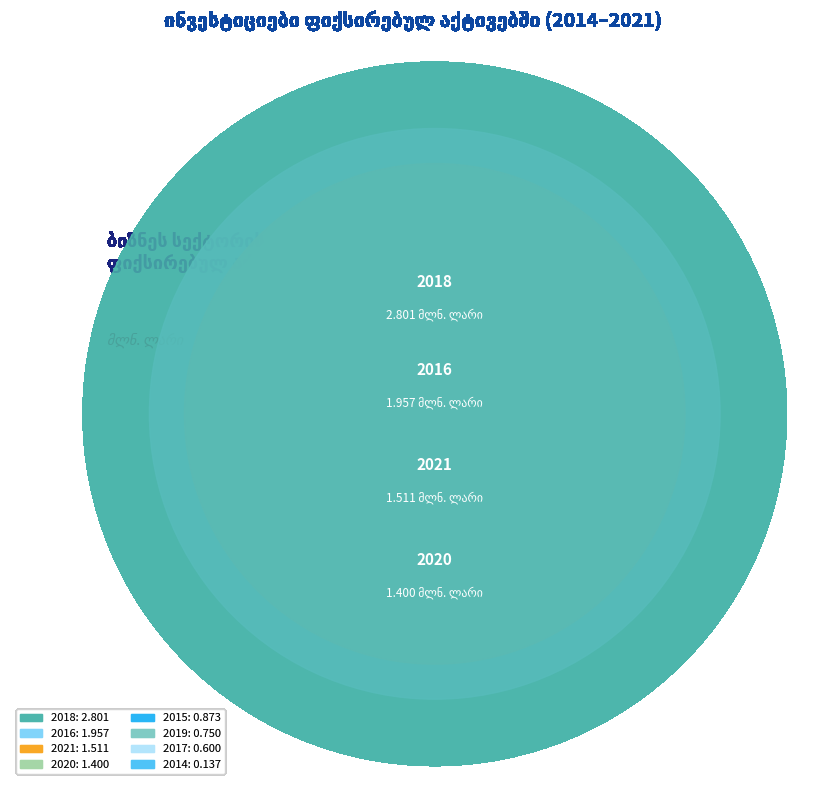

To the nearest percent, what is the difference between the largest and smallest slice percentages?

27%